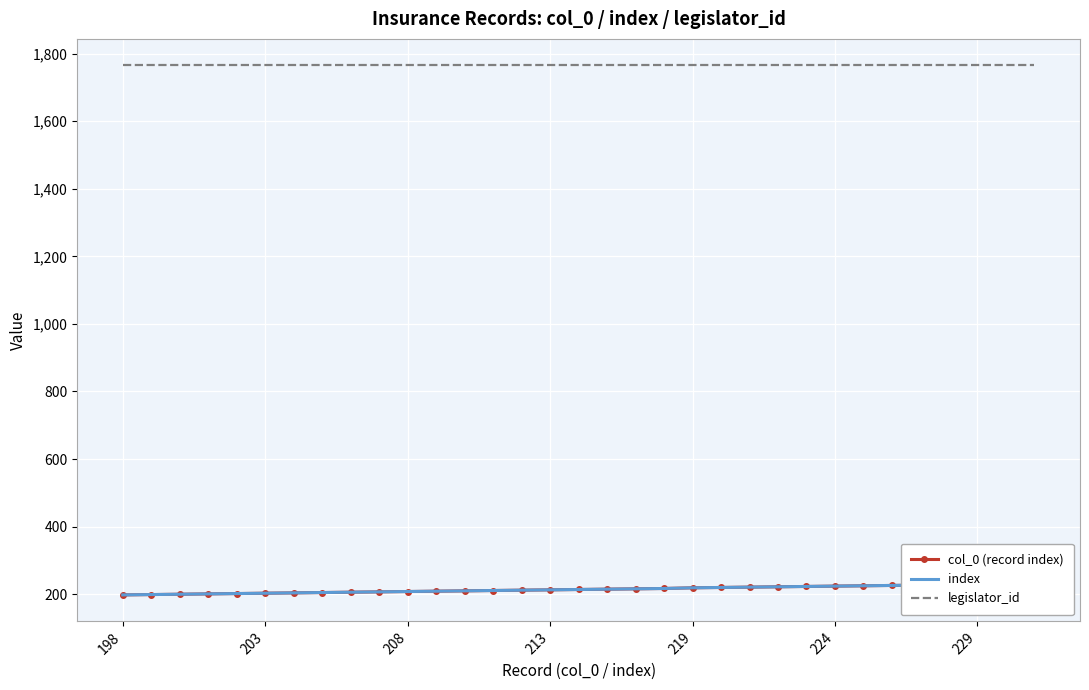

Is the value of col_0 (record index) at 28 greater than the value of legislator_id at 25?

No